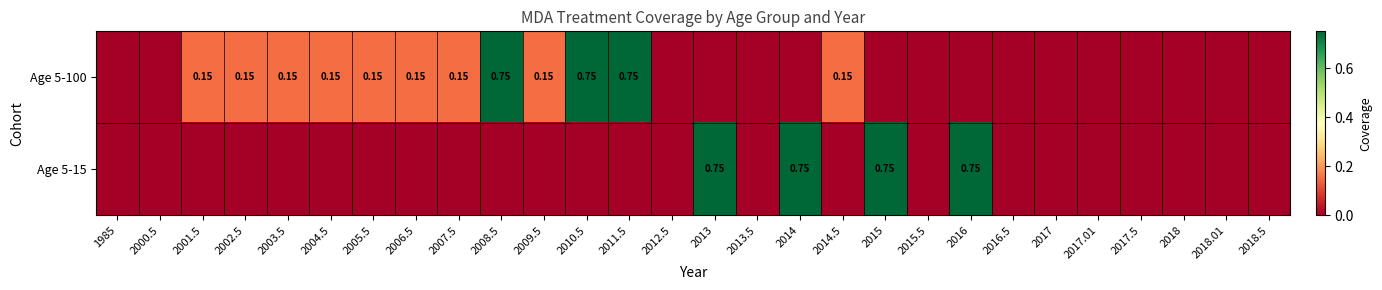

Which series has the largest range (max minus min)?

Age 5-100